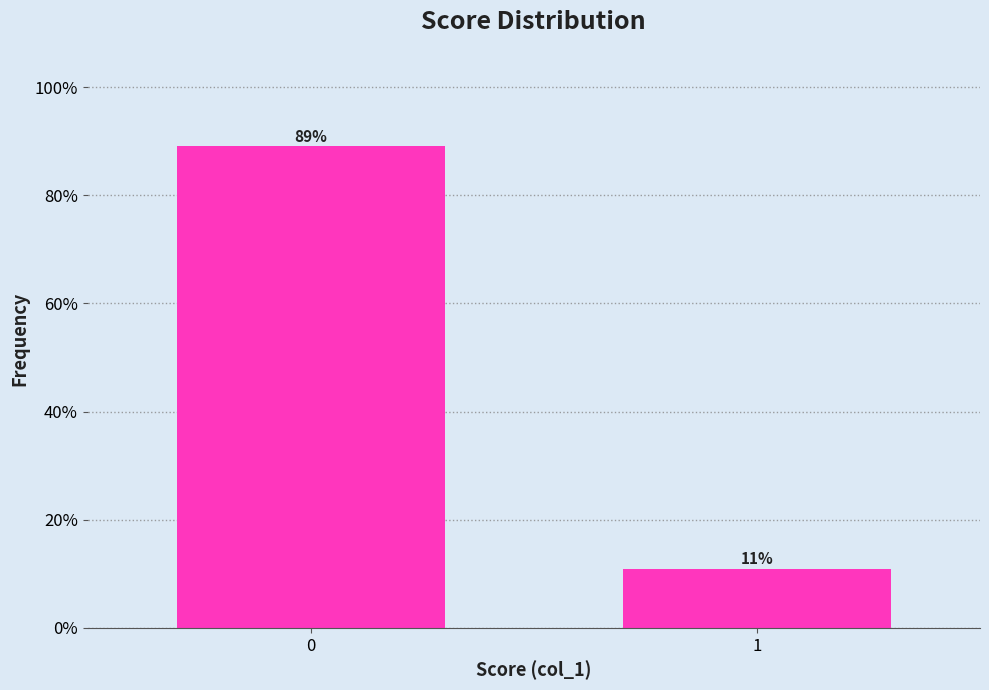

The value at 0 is 42.2. True or false?

False